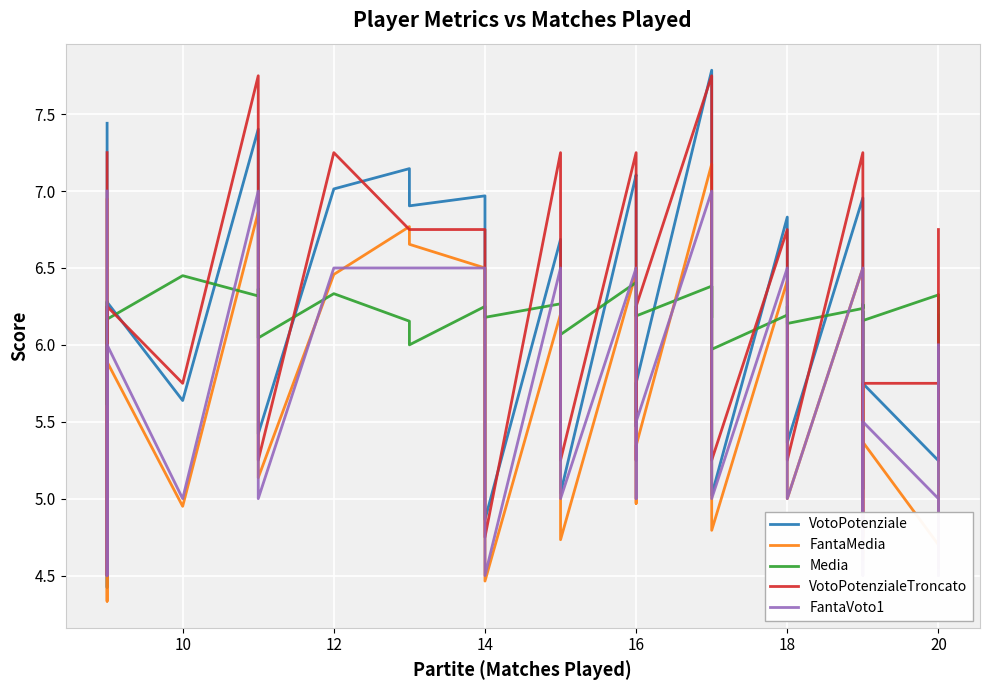

What is the difference between the maximum and minimum values in the FantaVoto1 series?

2.5